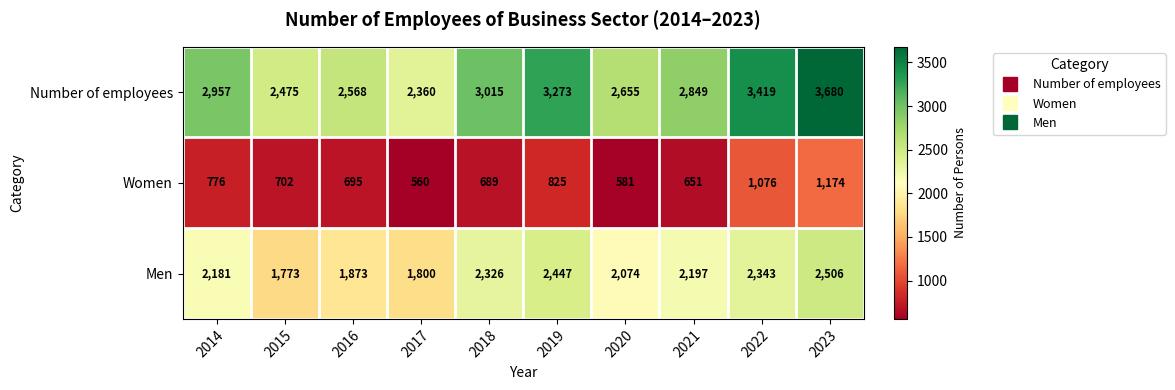

The Men series shows 1800 at 2017. True or false?

True